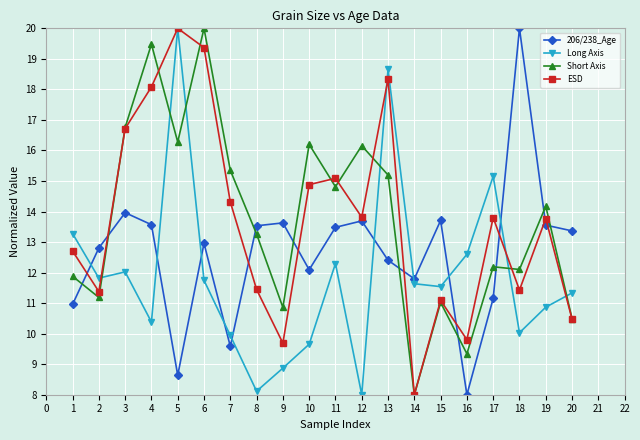

Which category has the lowest value in the ESD series?

14